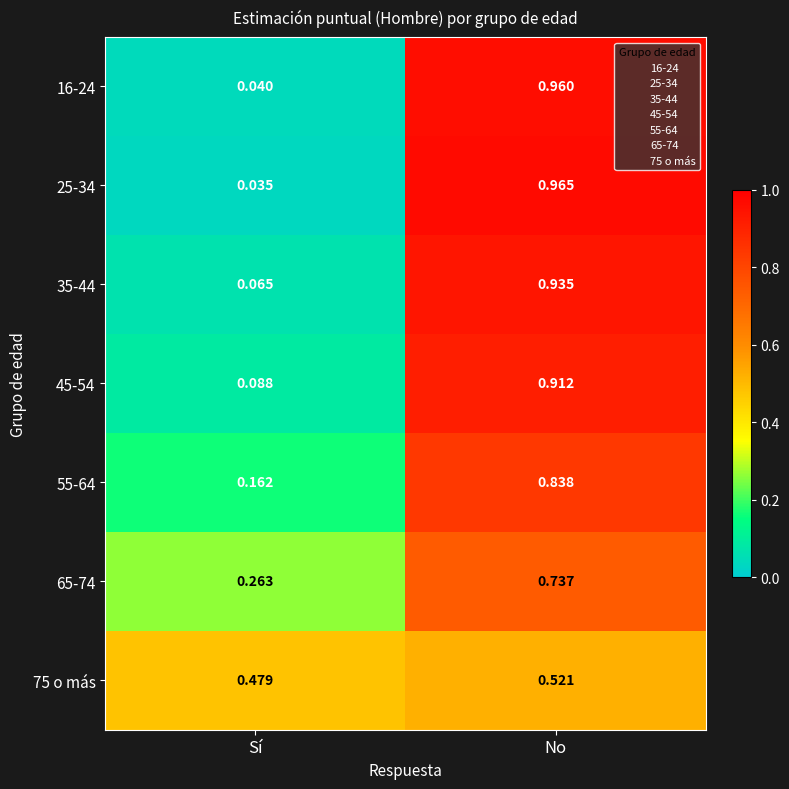

Is the value of 55-64 at No greater than the value of 75 o más at No?

Yes